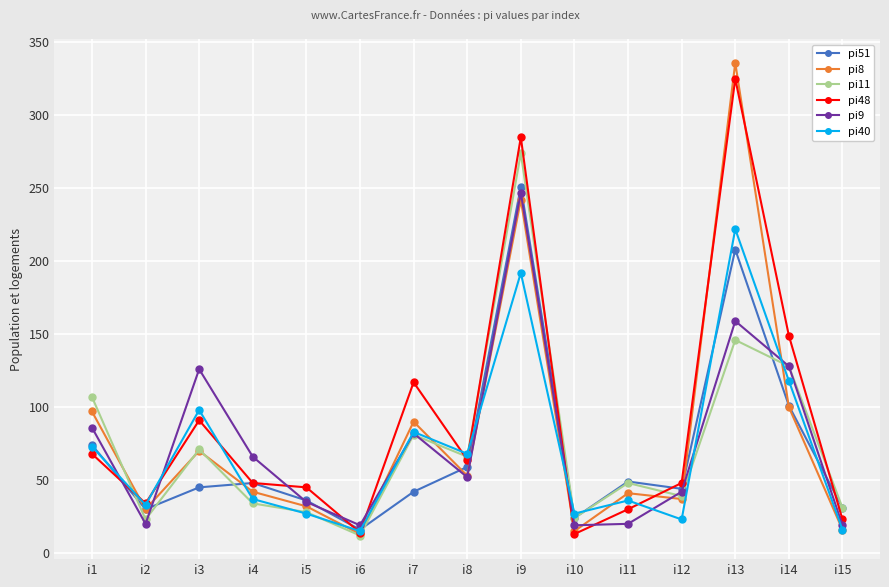

What is the maximum value shown in the chart?

336